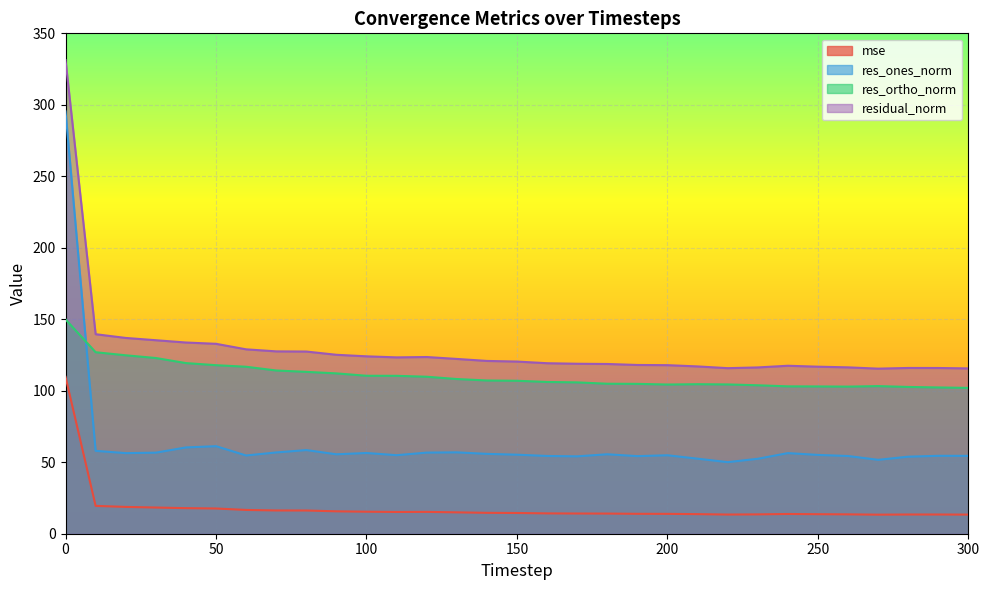

Which has a higher value, 300 or 230?

230